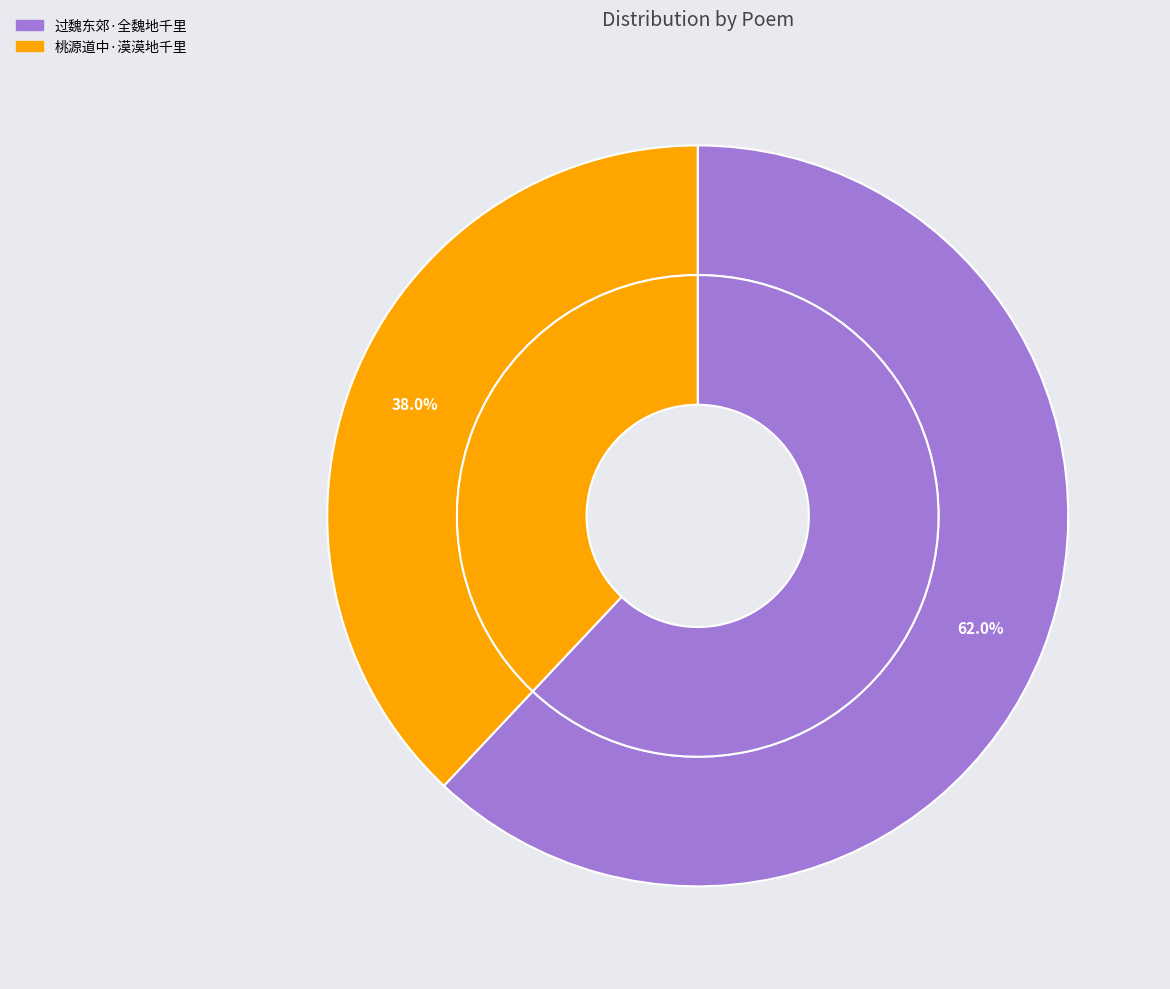

Between 过魏东郊·全魏地千里 and 桃源道中·漠漠地千里, which is larger?

过魏东郊·全魏地千里